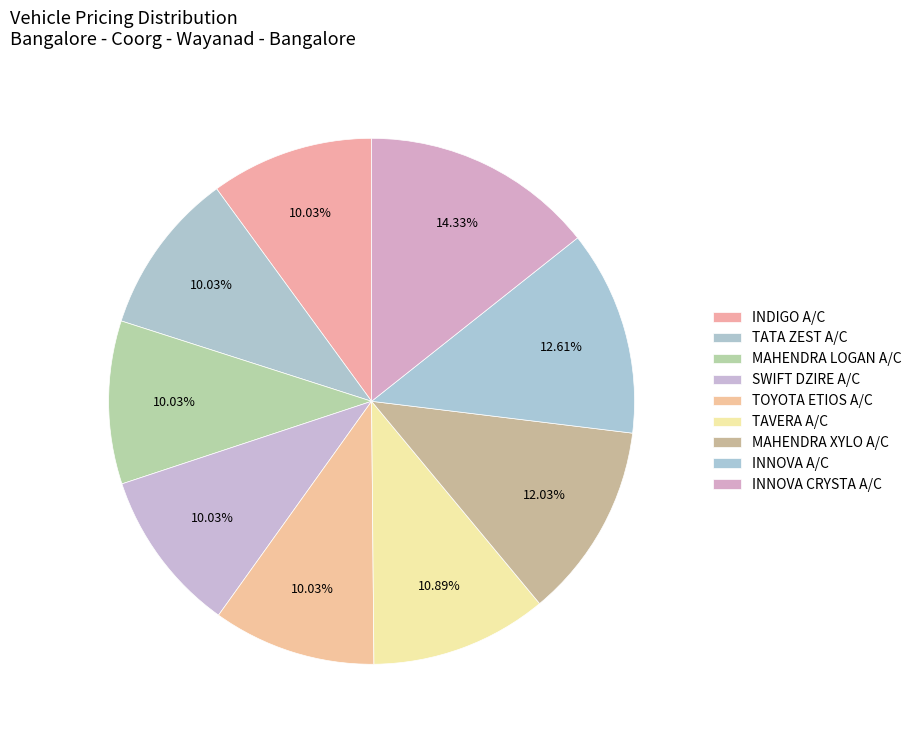

How many segments does this pie chart have?

9